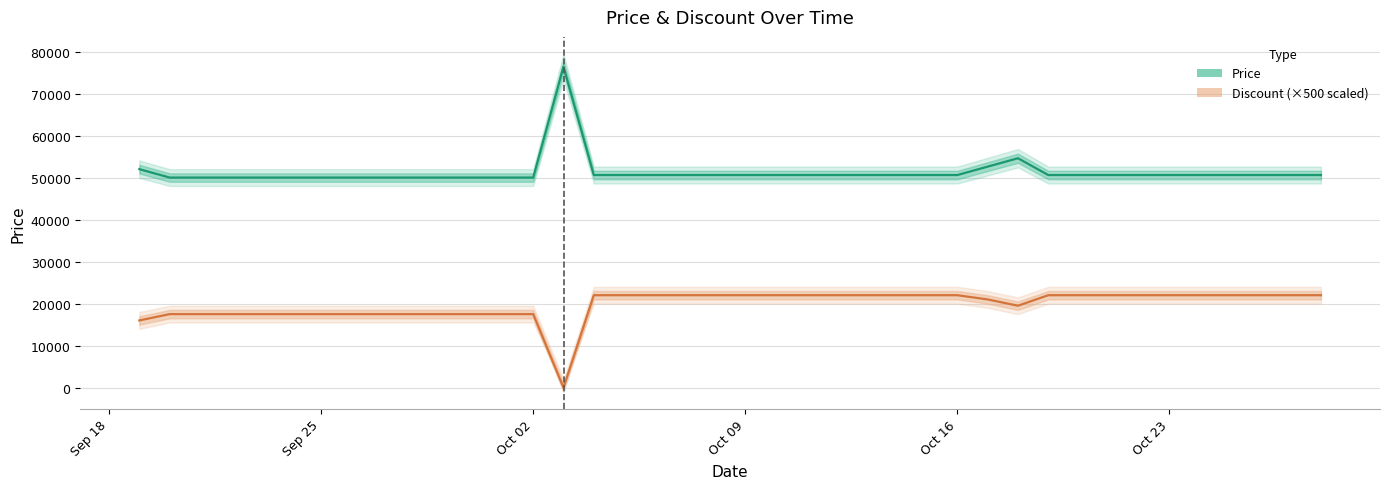

At how many categories does at least one series exceed 73573?

1